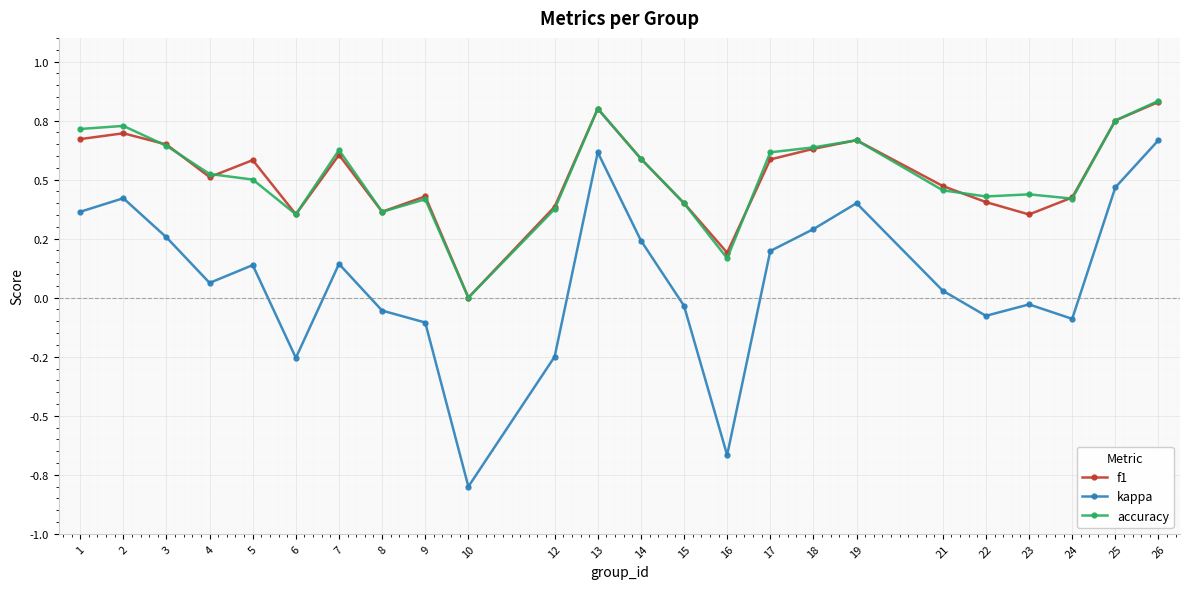

At 10, list the series in order from smallest to largest.

kappa, f1, accuracy